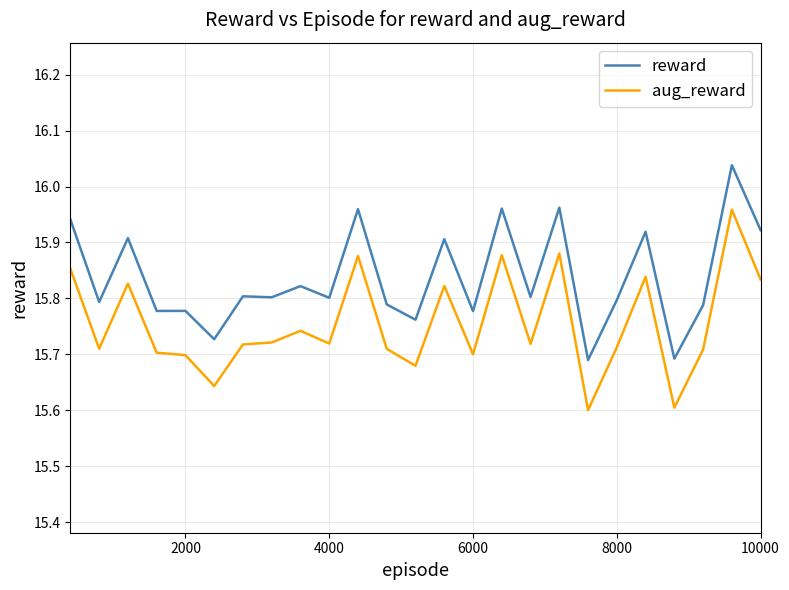

List the series in order of their overall mean, lowest first.

aug_reward, reward